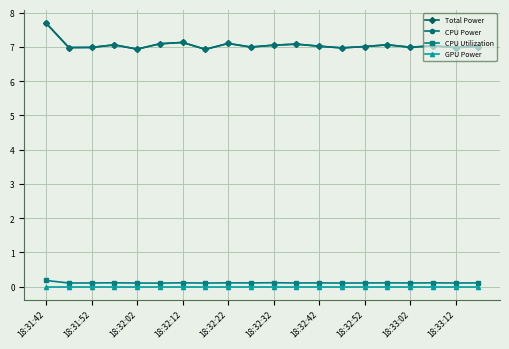

How many series are shown in this chart?

4